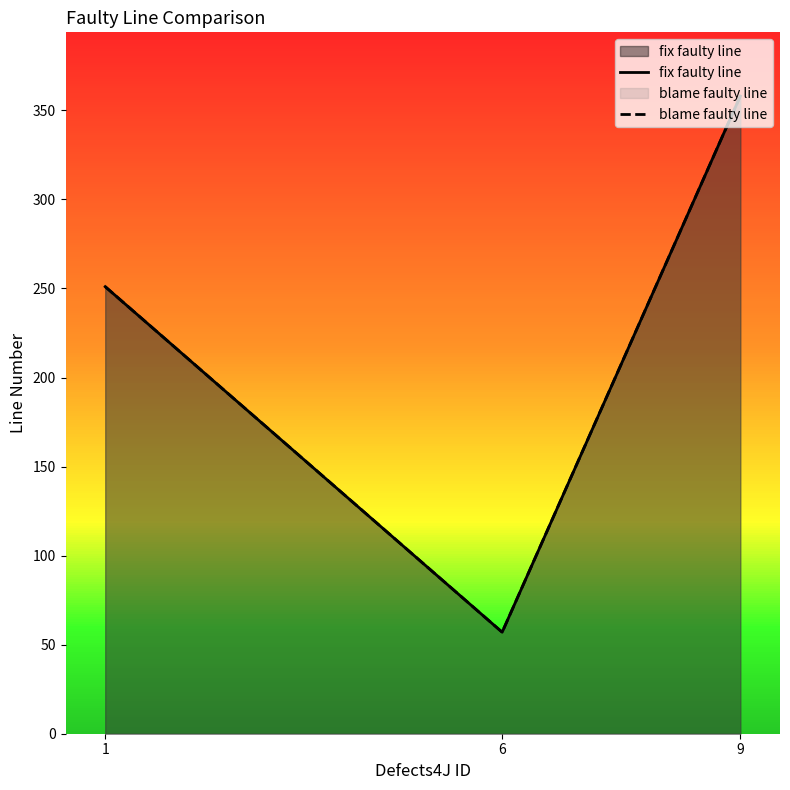

What are all the series names shown in the legend?

fix faulty line, blame faulty line